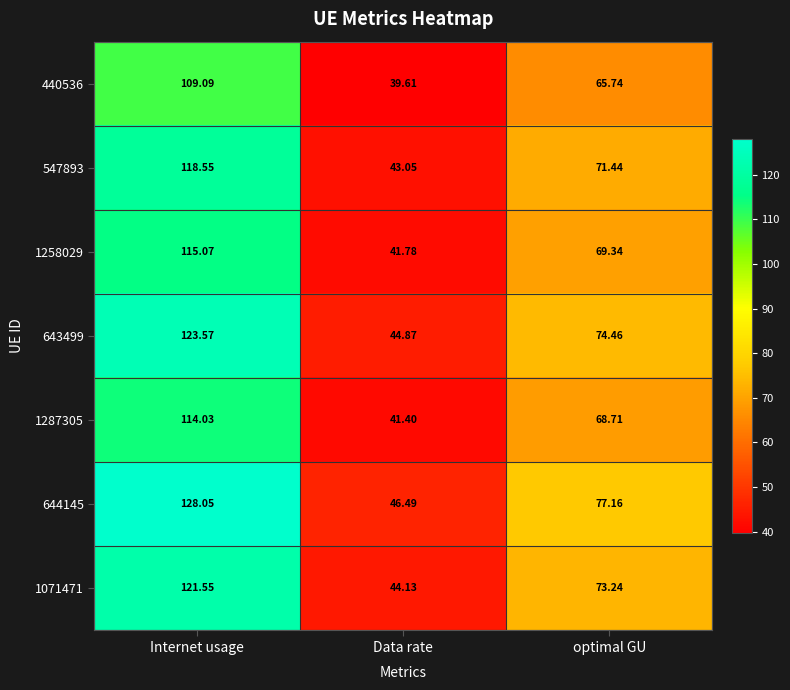

At which category is the sum across all series the highest?

Internet usage